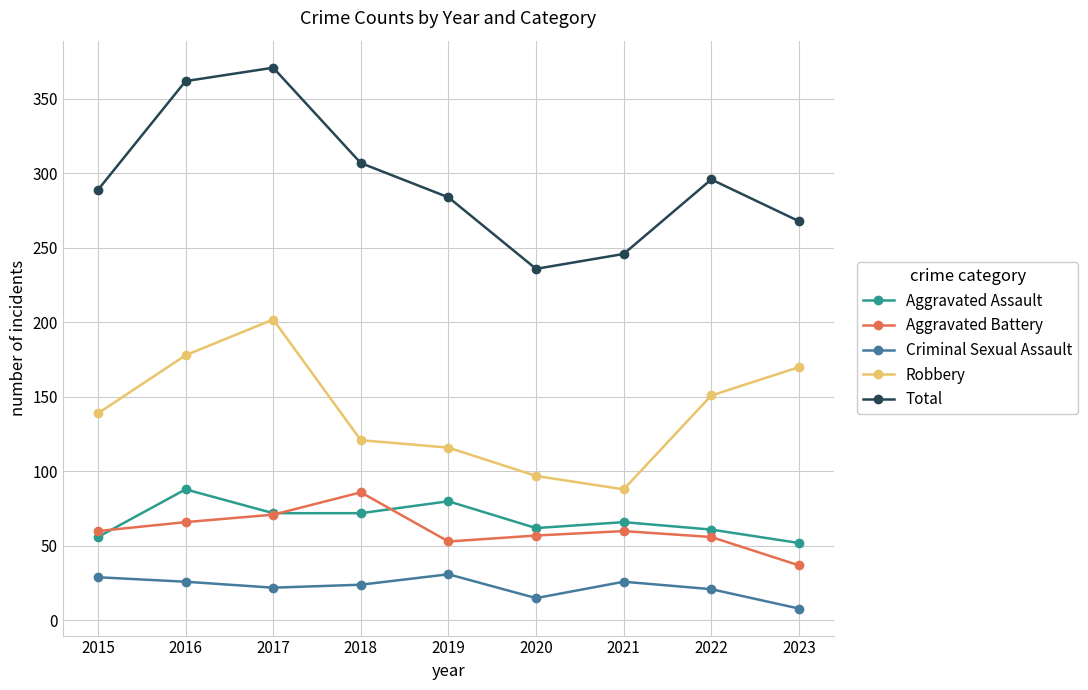

Rank the series at 2016 from highest to lowest value.

Total, Robbery, Aggravated Assault, Aggravated Battery, Criminal Sexual Assault